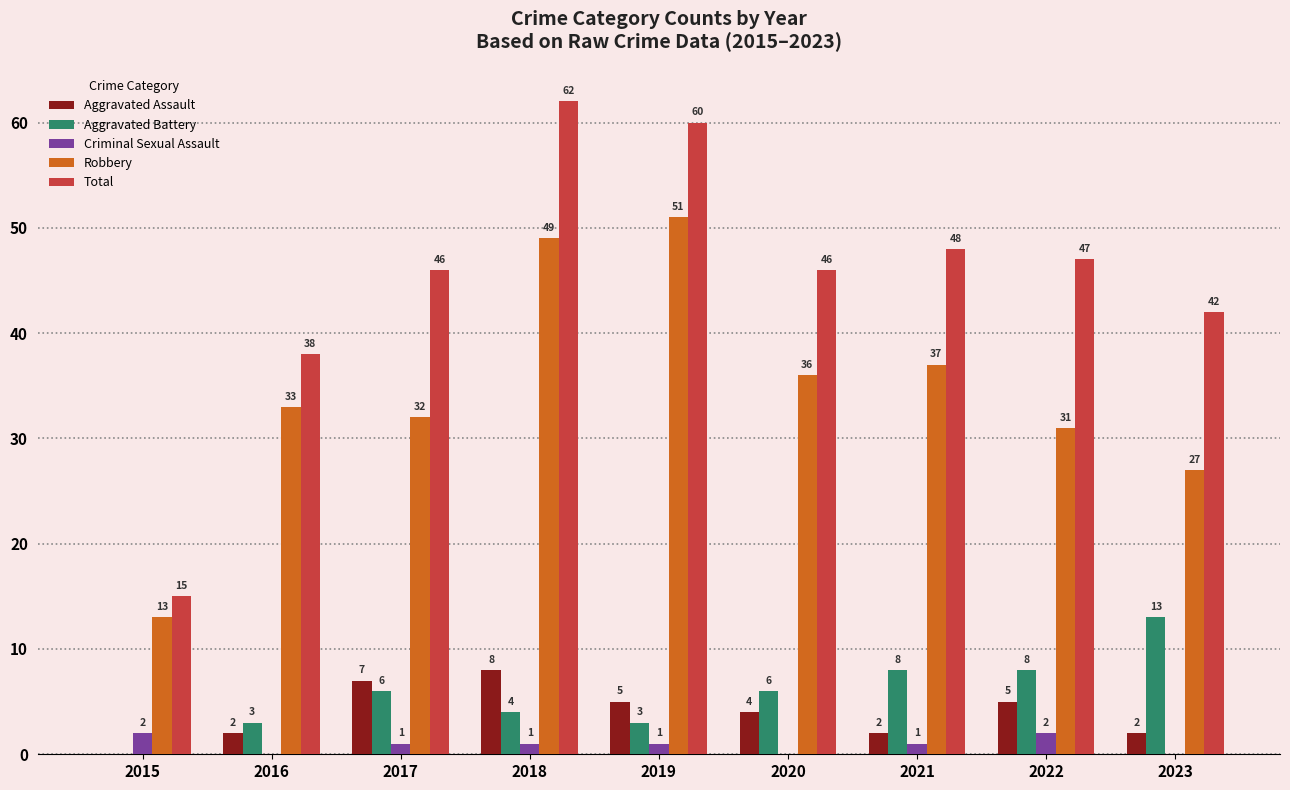

At which category does the chart reach its peak across all series?

2018